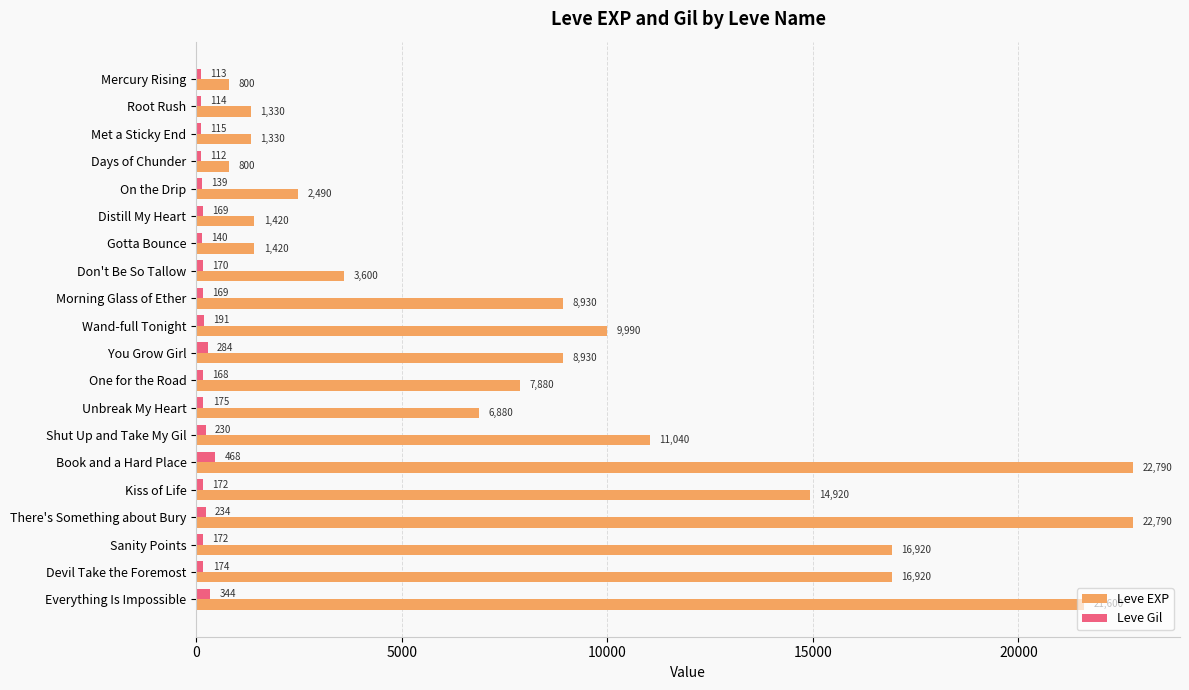

True or false: Leve EXP has a value of 26002 at Sanity Points.

False